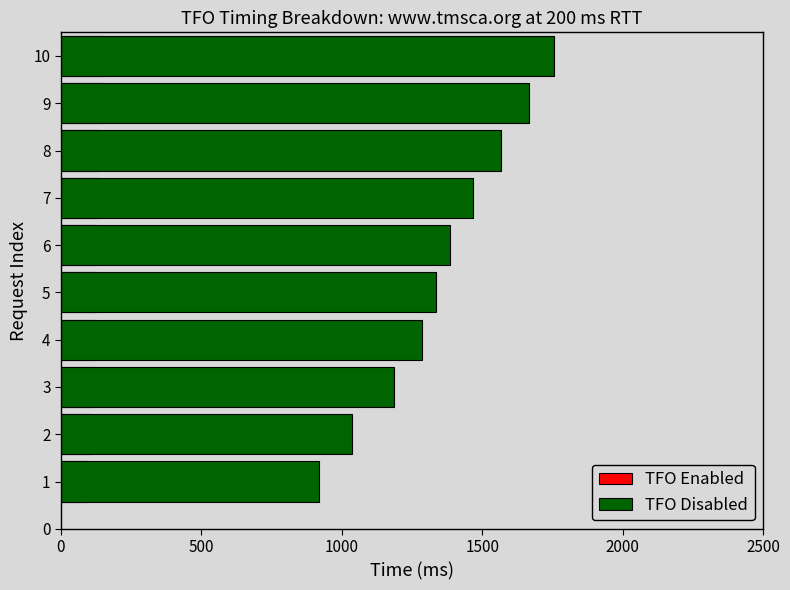

Which has a higher value, 10 or 2?

10